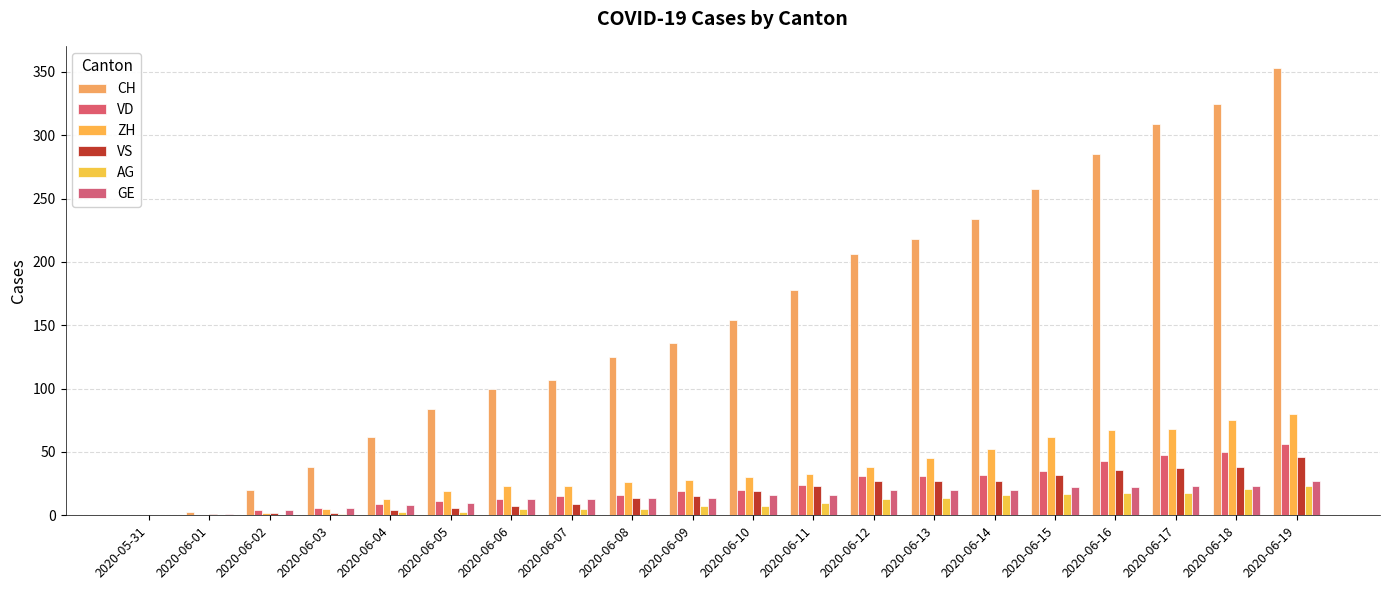

Rank the categories by GE value from lowest to highest.

2020-05-31, 2020-06-01, 2020-06-02, 2020-06-03, 2020-06-04, 2020-06-05, 2020-06-06, 2020-06-07, 2020-06-08, 2020-06-09, 2020-06-10, 2020-06-11, 2020-06-12, 2020-06-13, 2020-06-14, 2020-06-15, 2020-06-16, 2020-06-17, 2020-06-18, 2020-06-19